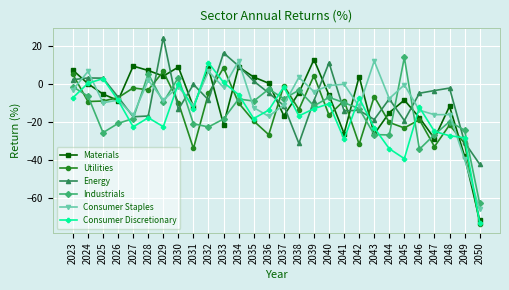

At which label does Materials reach its peak?

2039